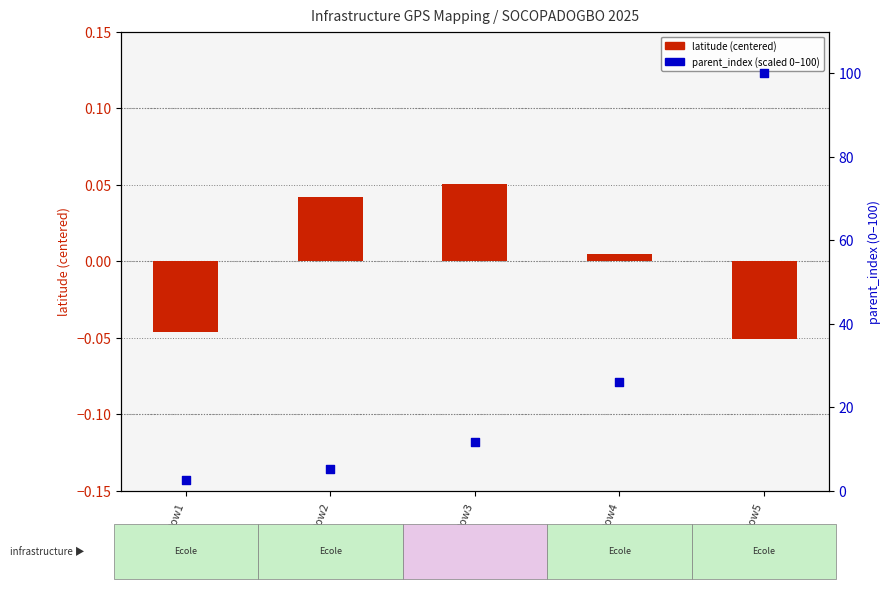

Which series has the widest spread of Y values?

parent_index (scaled 0-100)